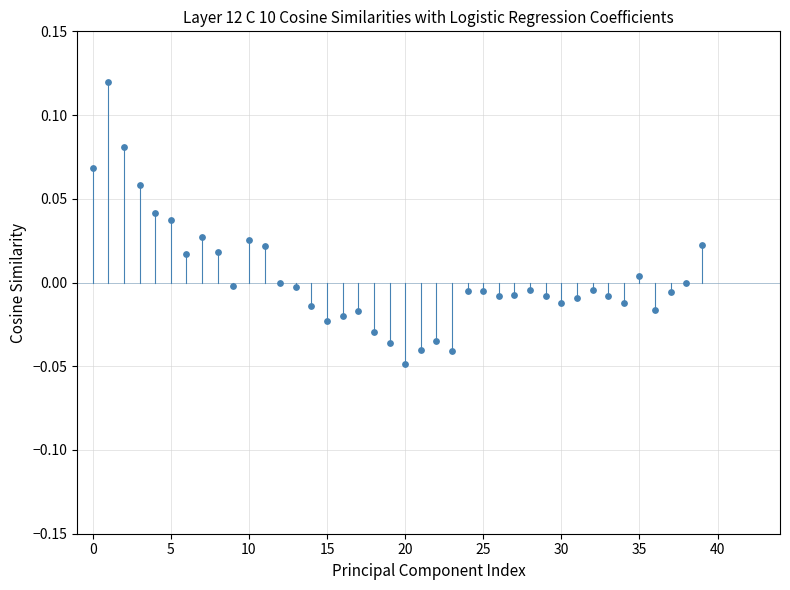

Count the number of points in this scatter plot.

40